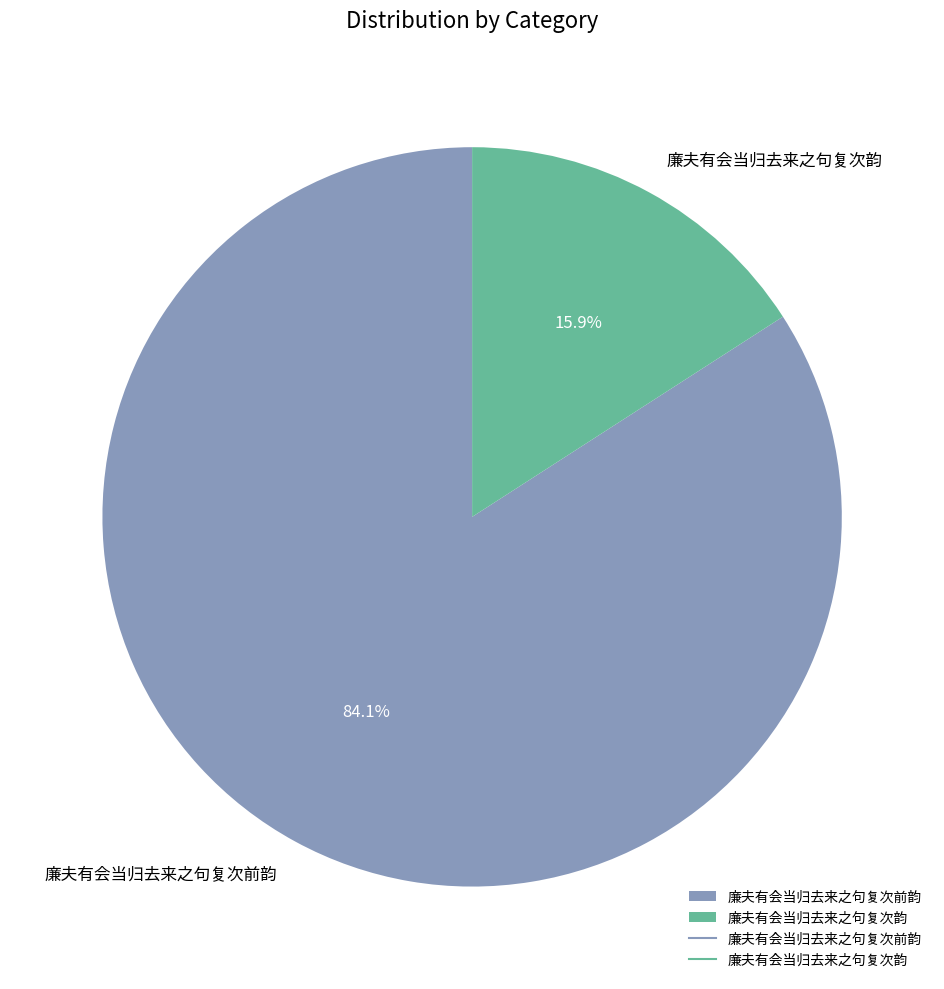

What percentage is the 廉夫有会当归去来之句复次韵 slice, to the nearest percent?

16%